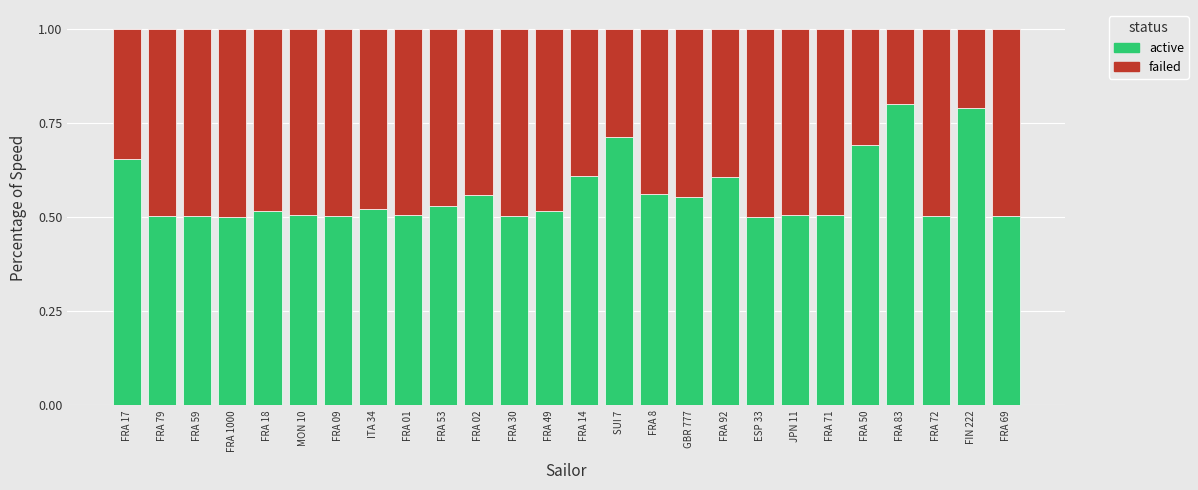

What is the sum of the active values at FRA 01 and GBR 777?

1.1